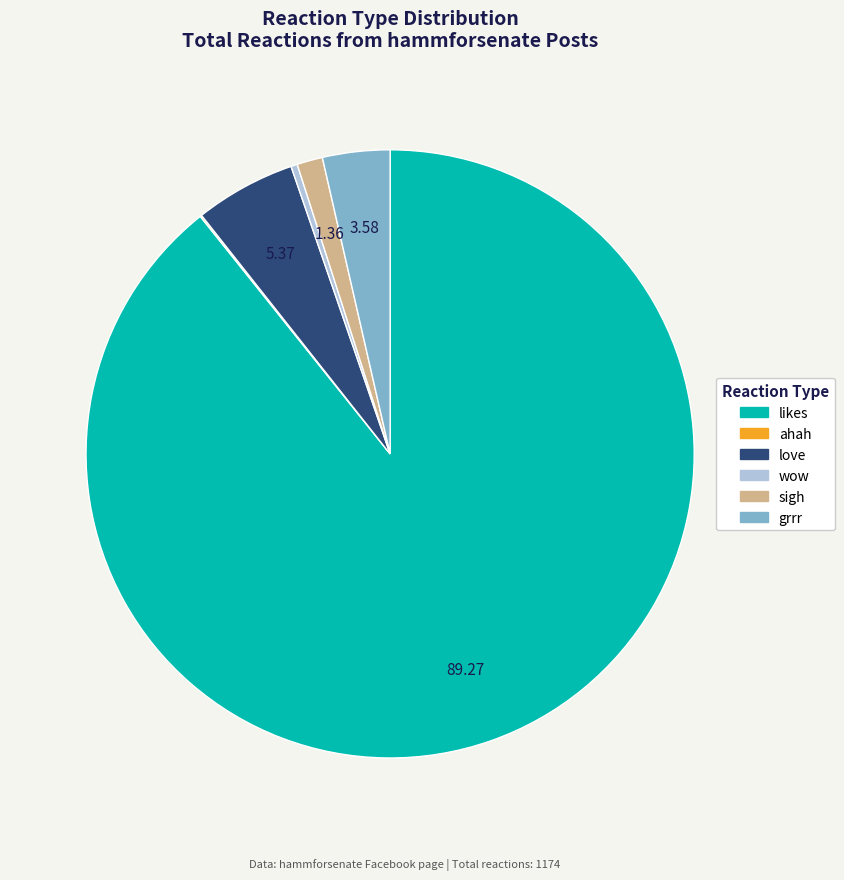

What is the ratio of the value at love to the value at sigh?

3.9